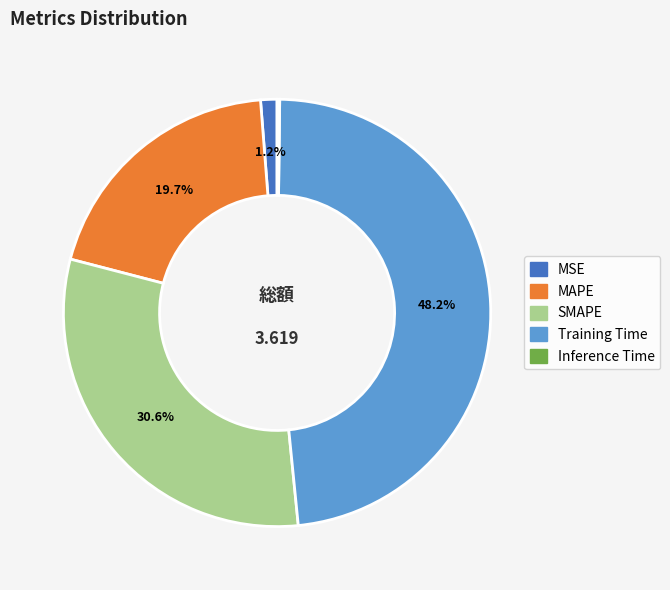

Does MSE account for over 50% of the chart?

No